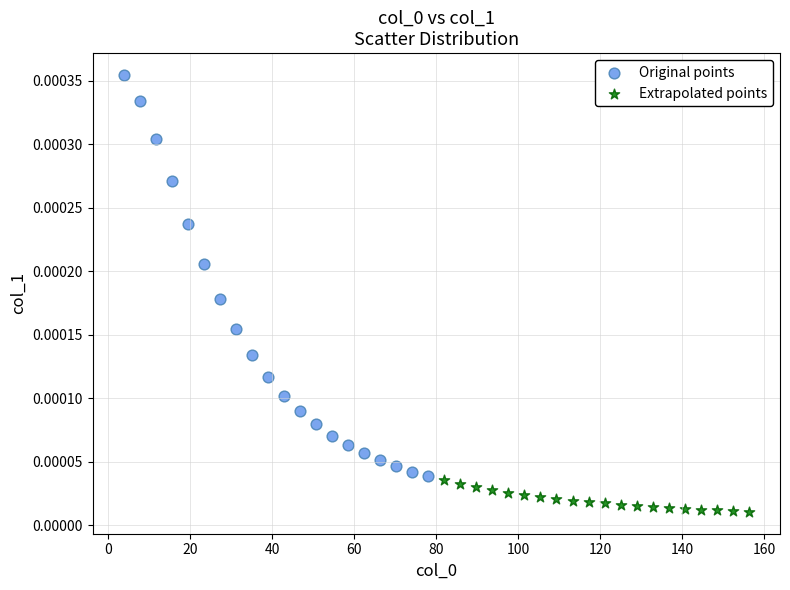

Which series reaches the maximum Y coordinate?

Original points